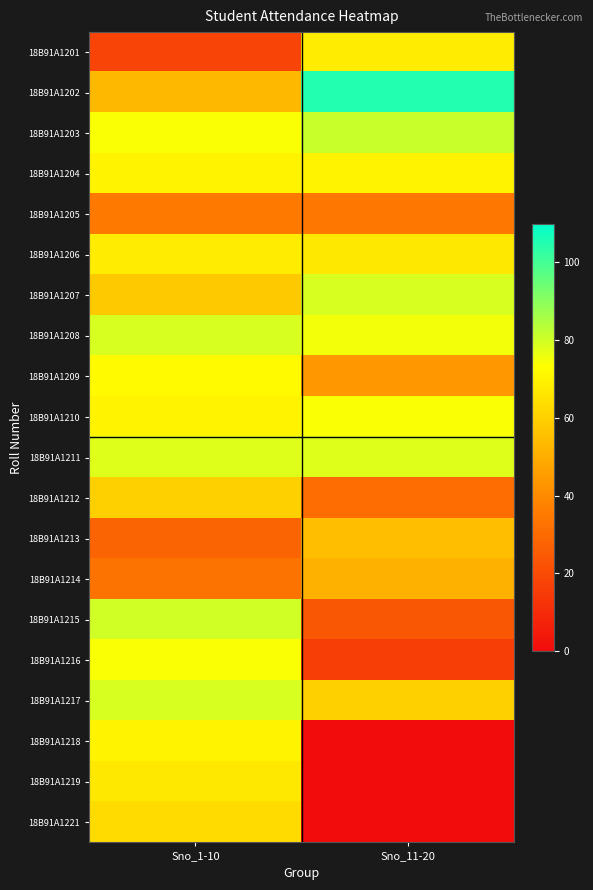

At which category is the sum across all series the highest?

Sno_1-10